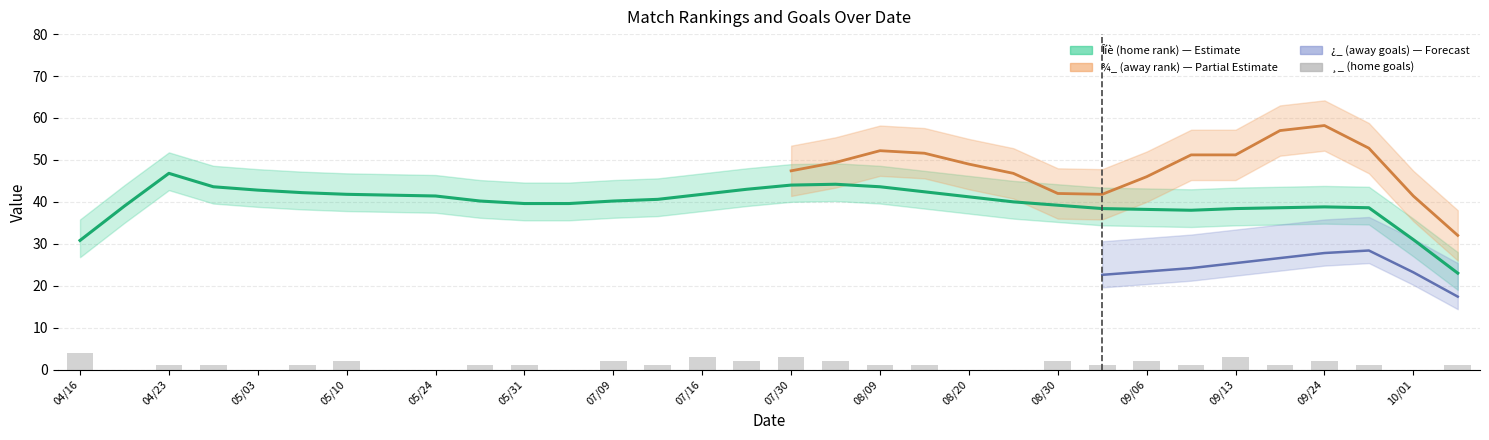

Are the bars horizontal?

No